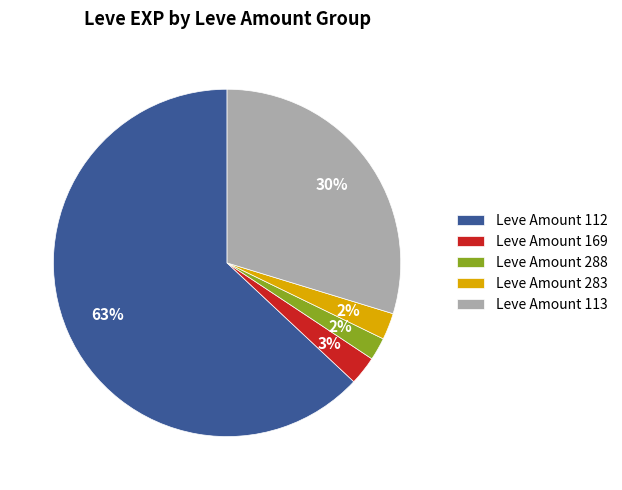

To the nearest percent, what is the average slice percentage?

20%